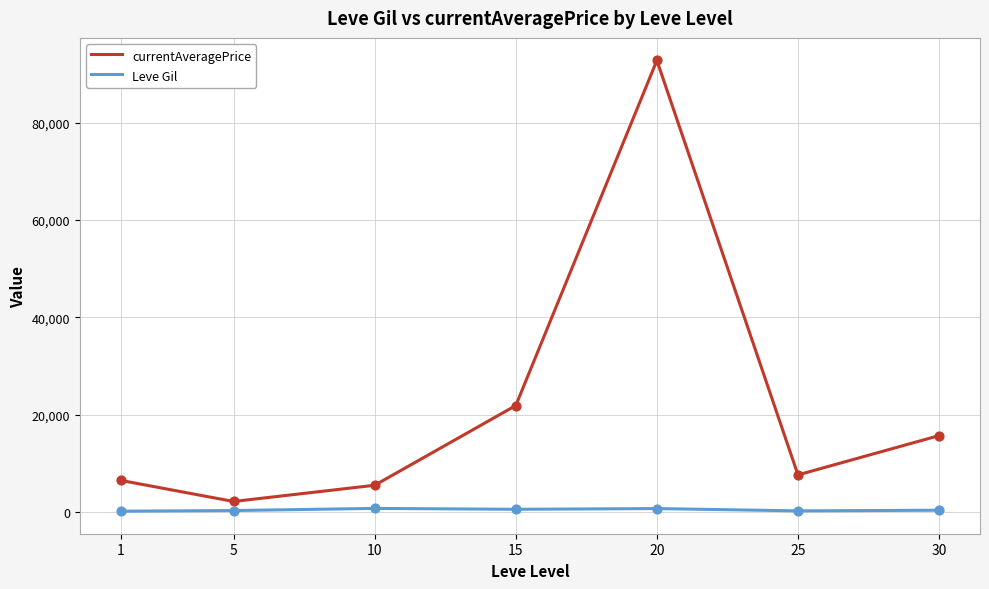

Between 5 and 15, which series saw the biggest shift?

currentAveragePrice